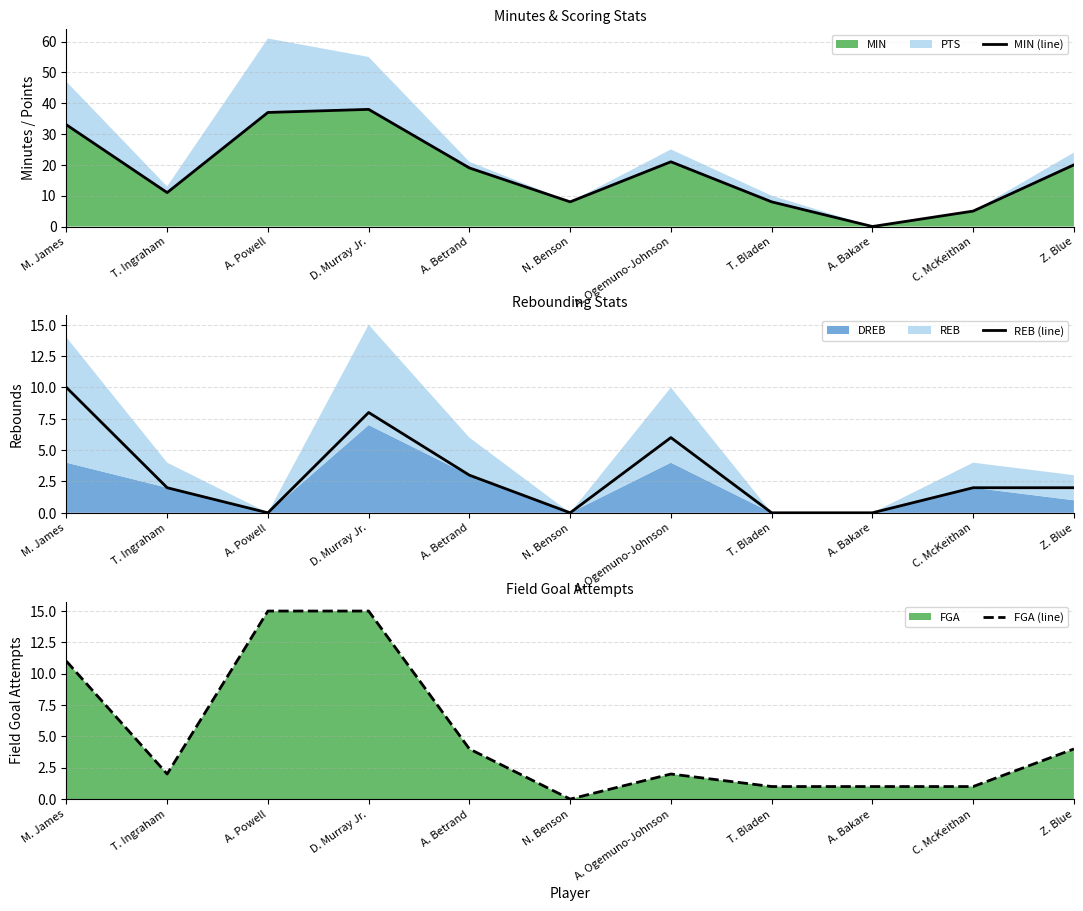

List the series in order of their peak value, highest first.

MIN (line), FGA (line), REB (line)